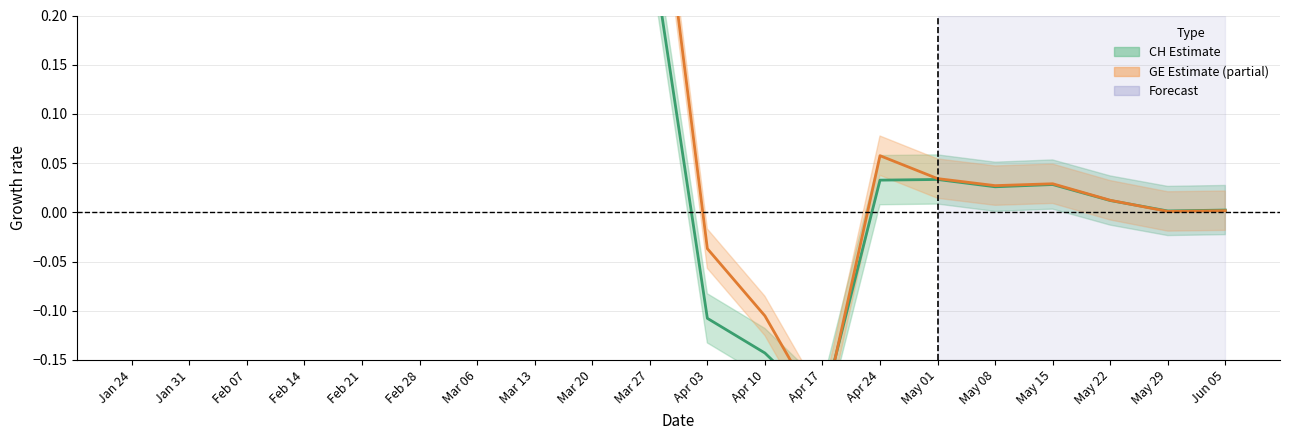

Where is GE trend nearest to the value 0?

May 29